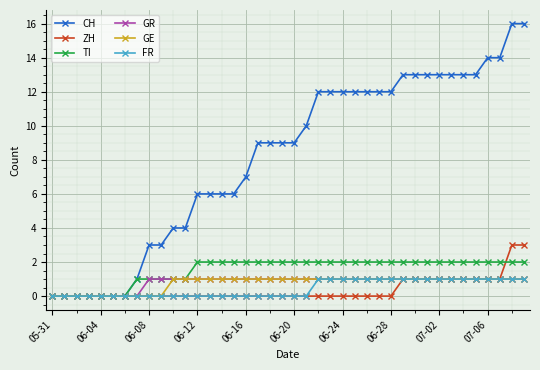

What is the value of the GR point at the 36th from the left?

1